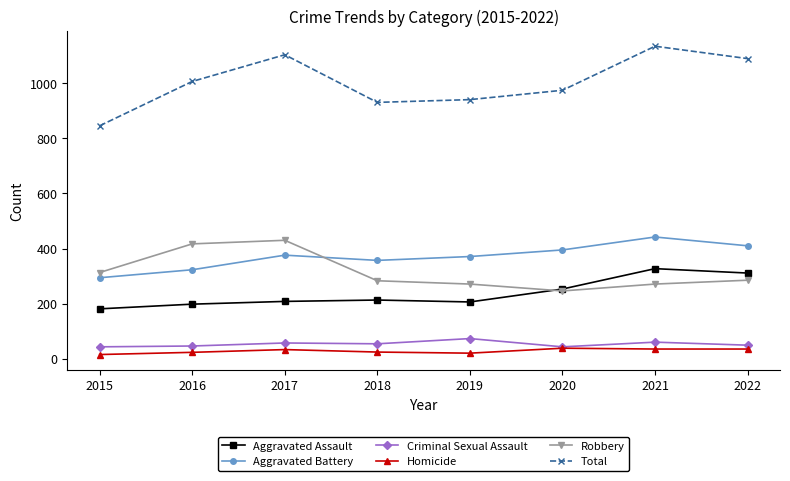

True or false: Robbery and Criminal Sexual Assault cross at least once.

False